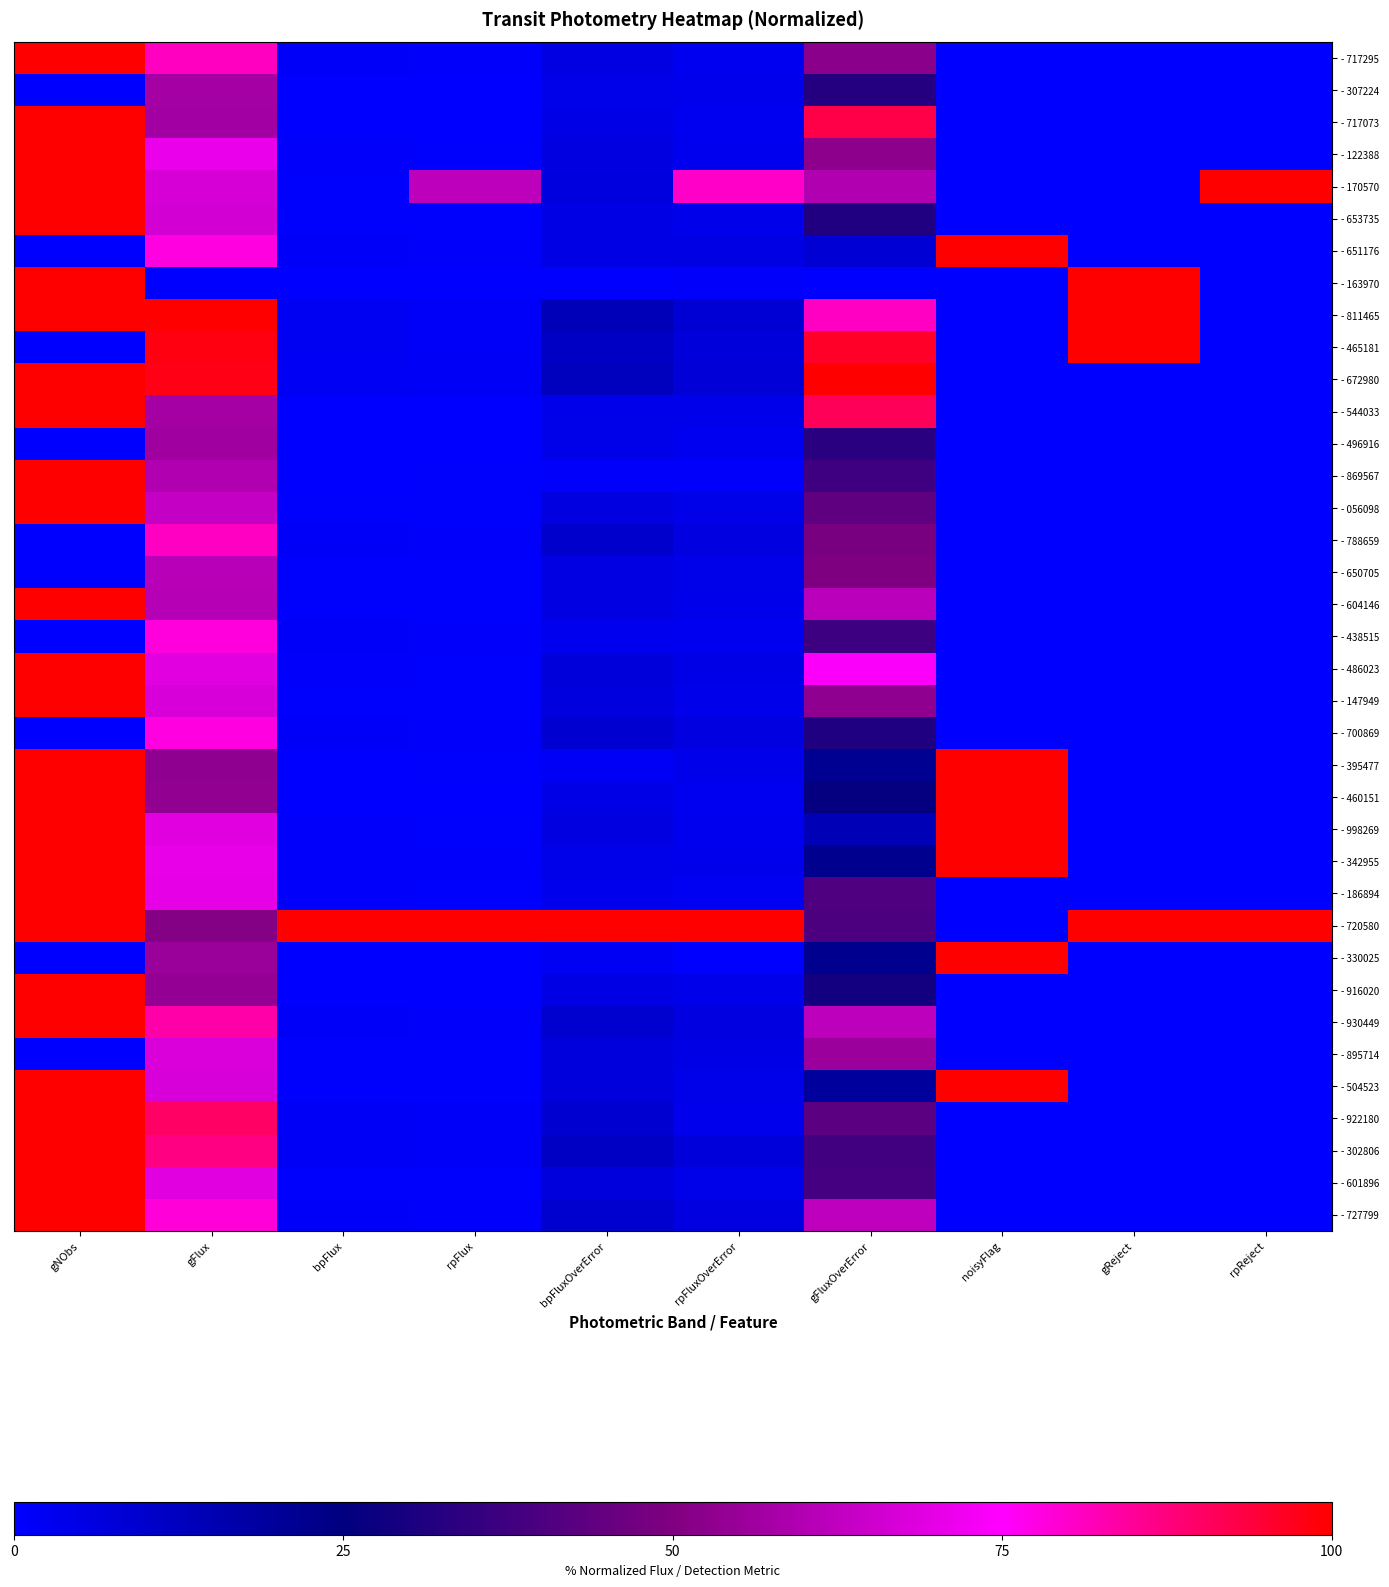

Reading left to right, what are all the values shown in this chart?

- 717295: gNObs=1.0	gFlux=0.8	bpFlux=0.0	rpFlux=0.0	bpFluxOverError=0.1	rpFluxOverError=0.0	gFluxOverError=0.5	noisyFlag=0.0	gReject=0.0	rpReject=0.0
- 307224: gNObs=0.0	gFlux=0.6	bpFlux=0.0	rpFlux=0.0	bpFluxOverError=0.0	rpFluxOverError=0.0	gFluxOverError=0.3	noisyFlag=0.0	gReject=0.0	rpReject=0.0
- 717073: gNObs=1.0	gFlux=0.6	bpFlux=0.0	rpFlux=0.0	bpFluxOverError=0.0	rpFluxOverError=0.0	gFluxOverError=0.9	noisyFlag=0.0	gReject=0.0	rpReject=0.0
- 122388: gNObs=1.0	gFlux=0.7	bpFlux=0.0	rpFlux=0.0	bpFluxOverError=0.1	rpFluxOverError=0.0	gFluxOverError=0.5	noisyFlag=0.0	gReject=0.0	rpReject=0.0
- 170570: gNObs=1.0	gFlux=0.7	bpFlux=0.0	rpFlux=0.6	bpFluxOverError=0.1	rpFluxOverError=0.8	gFluxOverError=0.6	noisyFlag=0.0	gReject=0.0	rpReject=1.0
- 653735: gNObs=1.0	gFlux=0.7	bpFlux=0.0	rpFlux=0.0	bpFluxOverError=0.1	rpFluxOverError=0.0	gFluxOverError=0.3	noisyFlag=0.0	gReject=0.0	rpReject=0.0
- 651176: gNObs=0.0	gFlux=0.8	bpFlux=0.0	rpFlux=0.0	bpFluxOverError=0.1	rpFluxOverError=0.1	gFluxOverError=0.1	noisyFlag=1.0	gReject=0.0	rpReject=0.0
- 163970: gNObs=1.0	gFlux=0.0	bpFlux=0.0	rpFlux=0.0	bpFluxOverError=0.0	rpFluxOverError=0.0	gFluxOverError=0.0	noisyFlag=0.0	gReject=1.0	rpReject=0.0
- 811465: gNObs=1.0	gFlux=1.0	bpFlux=0.0	rpFlux=0.0	bpFluxOverError=0.1	rpFluxOverError=0.1	gFluxOverError=0.8	noisyFlag=0.0	gReject=1.0	rpReject=0.0
- 465181: gNObs=0.0	gFlux=1.0	bpFlux=0.0	rpFlux=0.0	bpFluxOverError=0.1	rpFluxOverError=0.1	gFluxOverError=1.0	noisyFlag=0.0	gReject=1.0	rpReject=0.0
- 672980: gNObs=1.0	gFlux=1.0	bpFlux=0.0	rpFlux=0.0	bpFluxOverError=0.1	rpFluxOverError=0.1	gFluxOverError=1.0	noisyFlag=0.0	gReject=0.0	rpReject=0.0
- 544033: gNObs=1.0	gFlux=0.6	bpFlux=0.0	rpFlux=0.0	bpFluxOverError=0.0	rpFluxOverError=0.0	gFluxOverError=0.9	noisyFlag=0.0	gReject=0.0	rpReject=0.0
- 496916: gNObs=0.0	gFlux=0.6	bpFlux=0.0	rpFlux=0.0	bpFluxOverError=0.0	rpFluxOverError=0.0	gFluxOverError=0.3	noisyFlag=0.0	gReject=0.0	rpReject=0.0
- 869567: gNObs=1.0	gFlux=0.6	bpFlux=0.0	rpFlux=0.0	bpFluxOverError=0.0	rpFluxOverError=0.0	gFluxOverError=0.4	noisyFlag=0.0	gReject=0.0	rpReject=0.0
- 056098: gNObs=1.0	gFlux=0.6	bpFlux=0.0	rpFlux=0.0	bpFluxOverError=0.1	rpFluxOverError=0.0	gFluxOverError=0.4	noisyFlag=0.0	gReject=0.0	rpReject=0.0
- 788659: gNObs=0.0	gFlux=0.8	bpFlux=0.0	rpFlux=0.0	bpFluxOverError=0.1	rpFluxOverError=0.1	gFluxOverError=0.5	noisyFlag=0.0	gReject=0.0	rpReject=0.0
- 650705: gNObs=0.0	gFlux=0.6	bpFlux=0.0	rpFlux=0.0	bpFluxOverError=0.1	rpFluxOverError=0.0	gFluxOverError=0.5	noisyFlag=0.0	gReject=0.0	rpReject=0.0
- 604146: gNObs=1.0	gFlux=0.6	bpFlux=0.0	rpFlux=0.0	bpFluxOverError=0.1	rpFluxOverError=0.0	gFluxOverError=0.6	noisyFlag=0.0	gReject=0.0	rpReject=0.0
- 438515: gNObs=0.0	gFlux=0.8	bpFlux=0.0	rpFlux=0.0	bpFluxOverError=0.0	rpFluxOverError=0.0	gFluxOverError=0.4	noisyFlag=0.0	gReject=0.0	rpReject=0.0
- 486023: gNObs=1.0	gFlux=0.7	bpFlux=0.0	rpFlux=0.0	bpFluxOverError=0.1	rpFluxOverError=0.1	gFluxOverError=0.7	noisyFlag=0.0	gReject=0.0	rpReject=0.0
- 147949: gNObs=1.0	gFlux=0.7	bpFlux=0.0	rpFlux=0.0	bpFluxOverError=0.1	rpFluxOverError=0.0	gFluxOverError=0.5	noisyFlag=0.0	gReject=0.0	rpReject=0.0
- 700869: gNObs=0.0	gFlux=0.8	bpFlux=0.0	rpFlux=0.0	bpFluxOverError=0.1	rpFluxOverError=0.1	gFluxOverError=0.3	noisyFlag=0.0	gReject=0.0	rpReject=0.0
- 395477: gNObs=1.0	gFlux=0.5	bpFlux=0.0	rpFlux=0.0	bpFluxOverError=0.0	rpFluxOverError=0.0	gFluxOverError=0.2	noisyFlag=1.0	gReject=0.0	rpReject=0.0
- 460151: gNObs=1.0	gFlux=0.5	bpFlux=0.0	rpFlux=0.0	bpFluxOverError=0.0	rpFluxOverError=0.0	gFluxOverError=0.3	noisyFlag=1.0	gReject=0.0	rpReject=0.0
- 998269: gNObs=1.0	gFlux=0.7	bpFlux=0.0	rpFlux=0.0	bpFluxOverError=0.1	rpFluxOverError=0.0	gFluxOverError=0.1	noisyFlag=1.0	gReject=0.0	rpReject=0.0
- 342955: gNObs=1.0	gFlux=0.7	bpFlux=0.0	rpFlux=0.0	bpFluxOverError=0.0	rpFluxOverError=0.0	gFluxOverError=0.2	noisyFlag=1.0	gReject=0.0	rpReject=0.0
- 186894: gNObs=1.0	gFlux=0.7	bpFlux=0.0	rpFlux=0.0	bpFluxOverError=0.0	rpFluxOverError=0.0	gFluxOverError=0.4	noisyFlag=0.0	gReject=0.0	rpReject=0.0
- 720580: gNObs=1.0	gFlux=0.5	bpFlux=1.0	rpFlux=1.0	bpFluxOverError=1.0	rpFluxOverError=1.0	gFluxOverError=0.4	noisyFlag=0.0	gReject=1.0	rpReject=1.0
- 330025: gNObs=0.0	gFlux=0.6	bpFlux=0.0	rpFlux=0.0	bpFluxOverError=0.0	rpFluxOverError=0.0	gFluxOverError=0.2	noisyFlag=1.0	gReject=0.0	rpReject=0.0
- 916020: gNObs=1.0	gFlux=0.5	bpFlux=0.0	rpFlux=0.0	bpFluxOverError=0.1	rpFluxOverError=0.0	gFluxOverError=0.3	noisyFlag=0.0	gReject=0.0	rpReject=0.0
- 930449: gNObs=1.0	gFlux=0.8	bpFlux=0.0	rpFlux=0.0	bpFluxOverError=0.1	rpFluxOverError=0.1	gFluxOverError=0.6	noisyFlag=0.0	gReject=0.0	rpReject=0.0
- 895714: gNObs=0.0	gFlux=0.7	bpFlux=0.0	rpFlux=0.0	bpFluxOverError=0.1	rpFluxOverError=0.1	gFluxOverError=0.6	noisyFlag=0.0	gReject=0.0	rpReject=0.0
- 504523: gNObs=1.0	gFlux=0.7	bpFlux=0.0	rpFlux=0.0	bpFluxOverError=0.1	rpFluxOverError=0.0	gFluxOverError=0.2	noisyFlag=1.0	gReject=0.0	rpReject=0.0
- 922180: gNObs=1.0	gFlux=0.9	bpFlux=0.0	rpFlux=0.0	bpFluxOverError=0.1	rpFluxOverError=0.0	gFluxOverError=0.4	noisyFlag=0.0	gReject=0.0	rpReject=0.0
- 302806: gNObs=1.0	gFlux=0.9	bpFlux=0.0	rpFlux=0.0	bpFluxOverError=0.1	rpFluxOverError=0.1	gFluxOverError=0.4	noisyFlag=0.0	gReject=0.0	rpReject=0.0
- 601896: gNObs=1.0	gFlux=0.7	bpFlux=0.0	rpFlux=0.0	bpFluxOverError=0.1	rpFluxOverError=0.0	gFluxOverError=0.4	noisyFlag=0.0	gReject=0.0	rpReject=0.0
- 727799: gNObs=1.0	gFlux=0.8	bpFlux=0.0	rpFlux=0.0	bpFluxOverError=0.1	rpFluxOverError=0.1	gFluxOverError=0.6	noisyFlag=0.0	gReject=0.0	rpReject=0.0